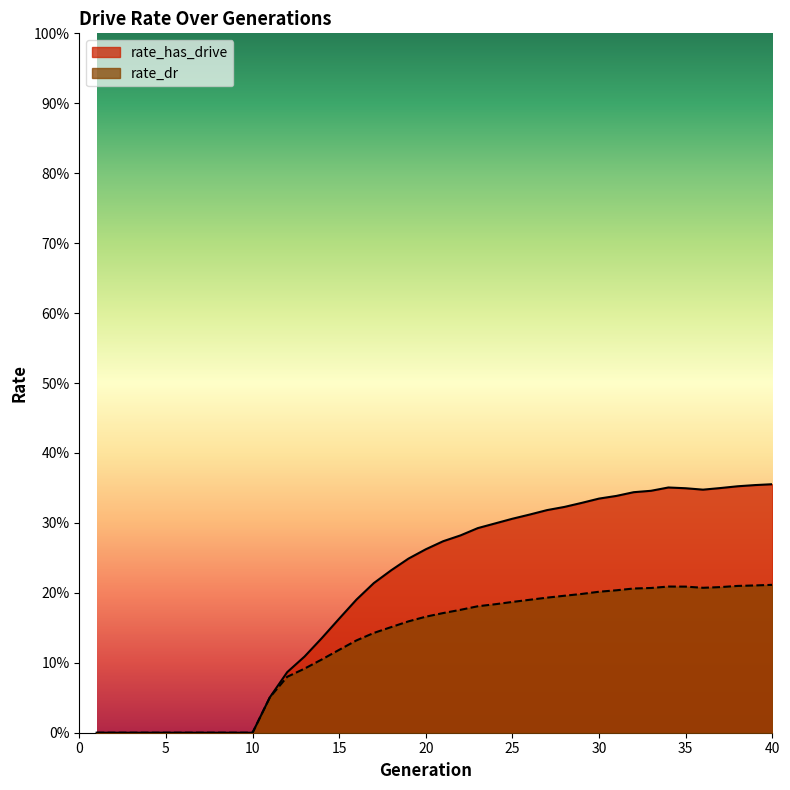

True or false: rate_has_drive and rate_dr intersect in this chart.

False